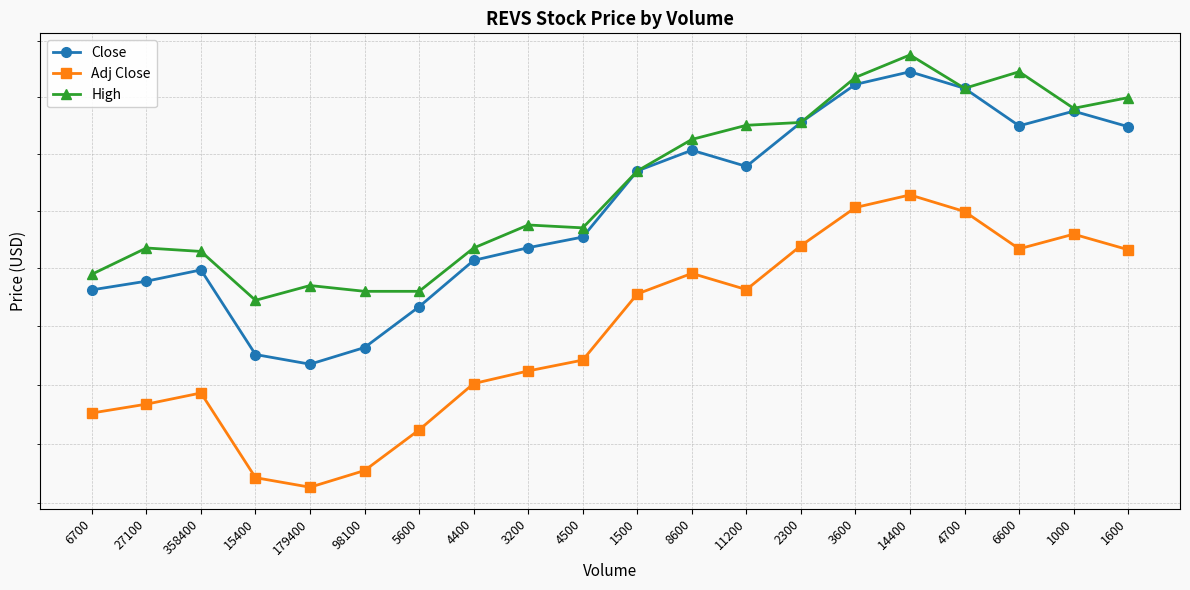

The value of Adj Close at 179400 is 34.4. True or false?

False